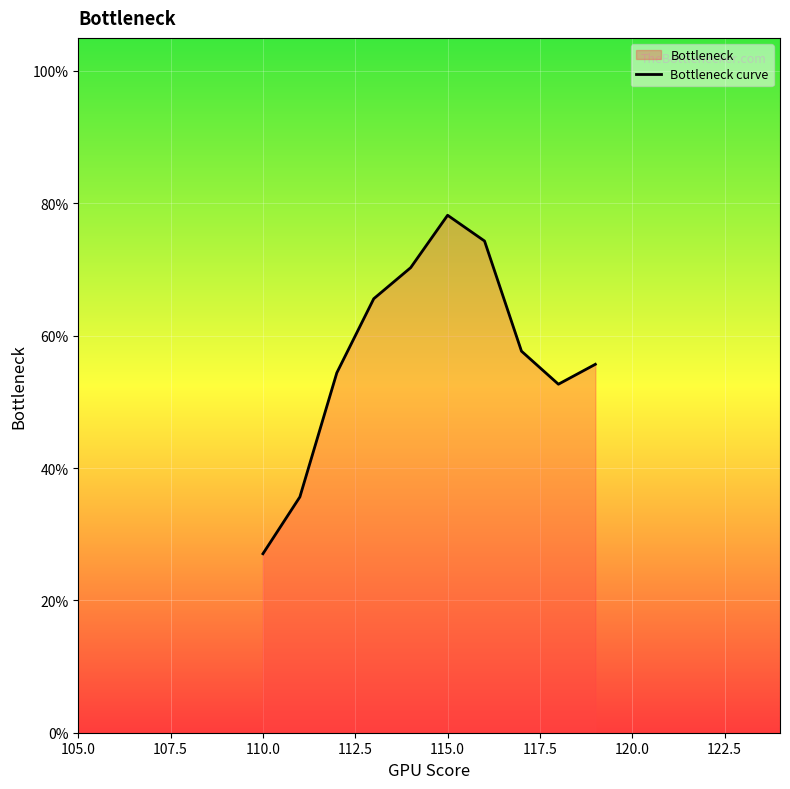

Where is the first local maximum?

115.0